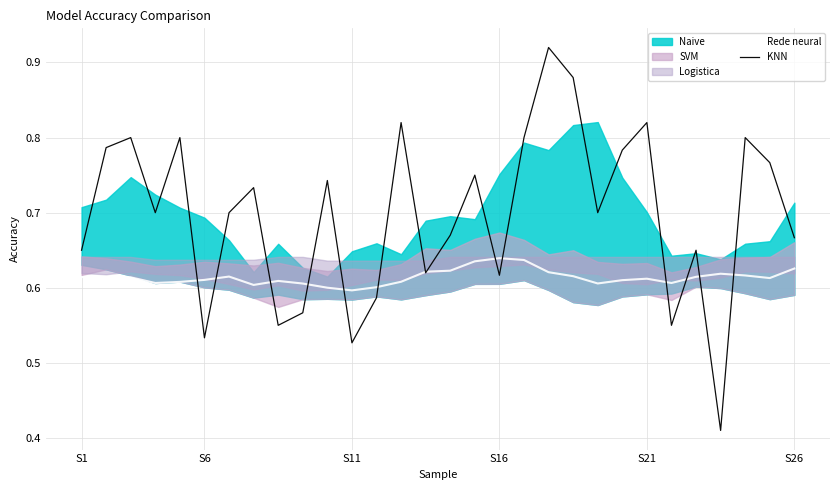

Reading left to right, what are all the values shown in this chart?

Rede neural: 0.6	0.6	0.6	0.6	0.6	0.6	0.6	0.6	0.6	0.6	0.6	0.6	0.6	0.6	0.6	0.6	0.6	0.6	0.6	0.6	0.6	0.6	0.6	0.6	0.6	0.6	0.6	0.6	0.6	0.6
KNN: 0.7	0.8	0.8	0.7	0.8	0.5	0.7	0.7	0.6	0.6	0.7	0.5	0.6	0.8	0.6	0.7	0.8	0.6	0.8	0.9	0.9	0.7	0.8	0.8	0.6	0.7	0.4	0.8	0.8	0.7